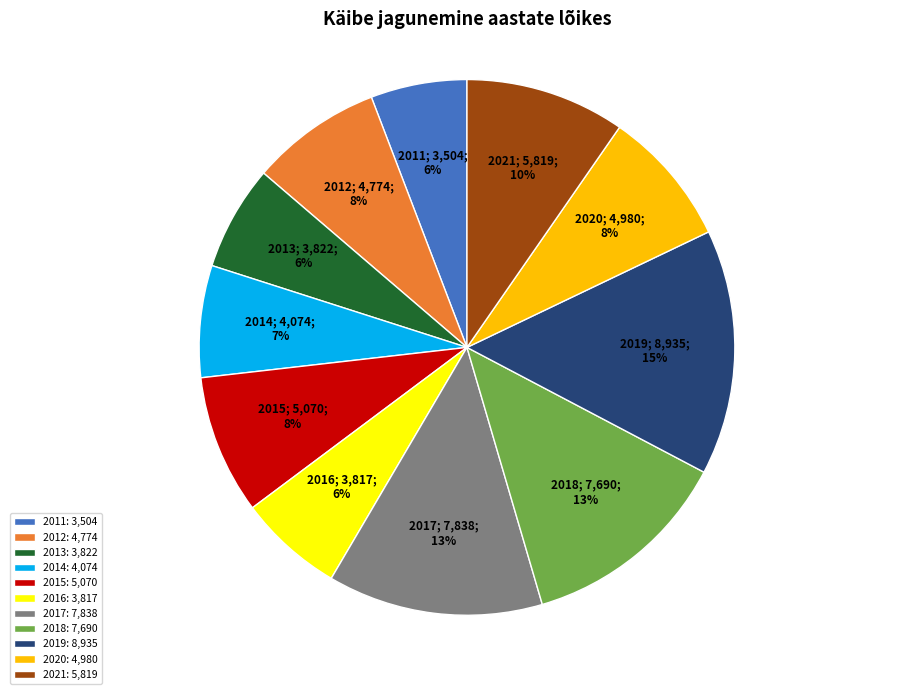

To the nearest percent, what is the difference between the 2021 and 2017 slice percentages?

3%